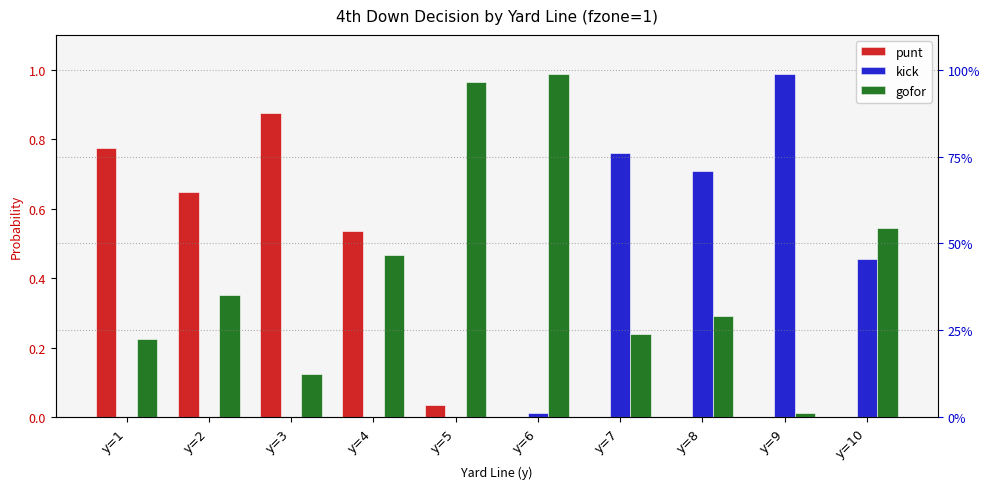

Reading left to right, extract all data points from this chart.

punt: 0.8	0.6	0.9	0.5	0.0	0.0	0.0	0.0	0.0	0.0
kick: 0.0	0.0	0.0	0.0	0.0	0.0	0.8	0.7	1.0	0.5
gofor: 0.2	0.4	0.1	0.5	1.0	1.0	0.2	0.3	0.0	0.5